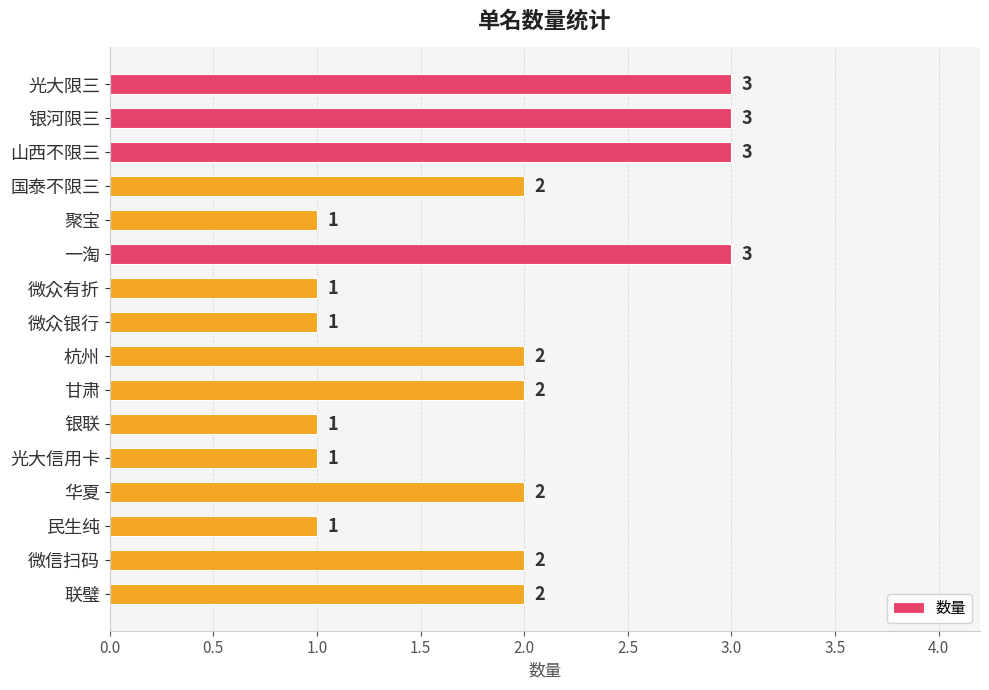

What is the greatest value displayed?

3